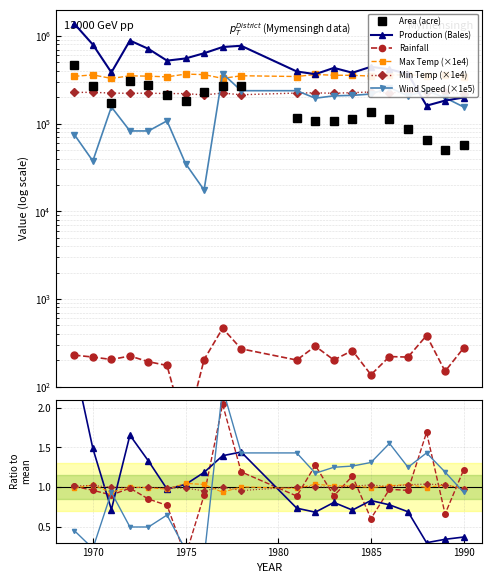

Which has a higher value, 1987 or 1990?

1987